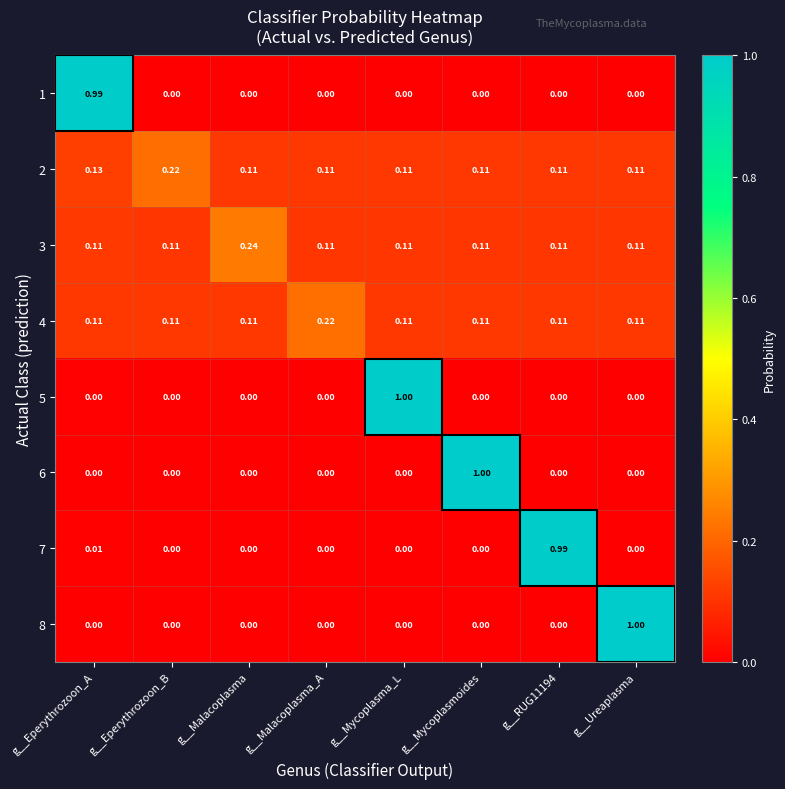

Which category has the highest value in the 6 series?

g__Mycoplasmoides